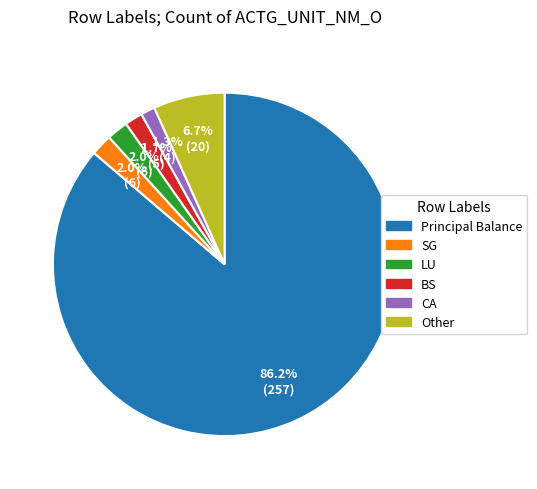

Is there a majority slice in this chart?

Yes